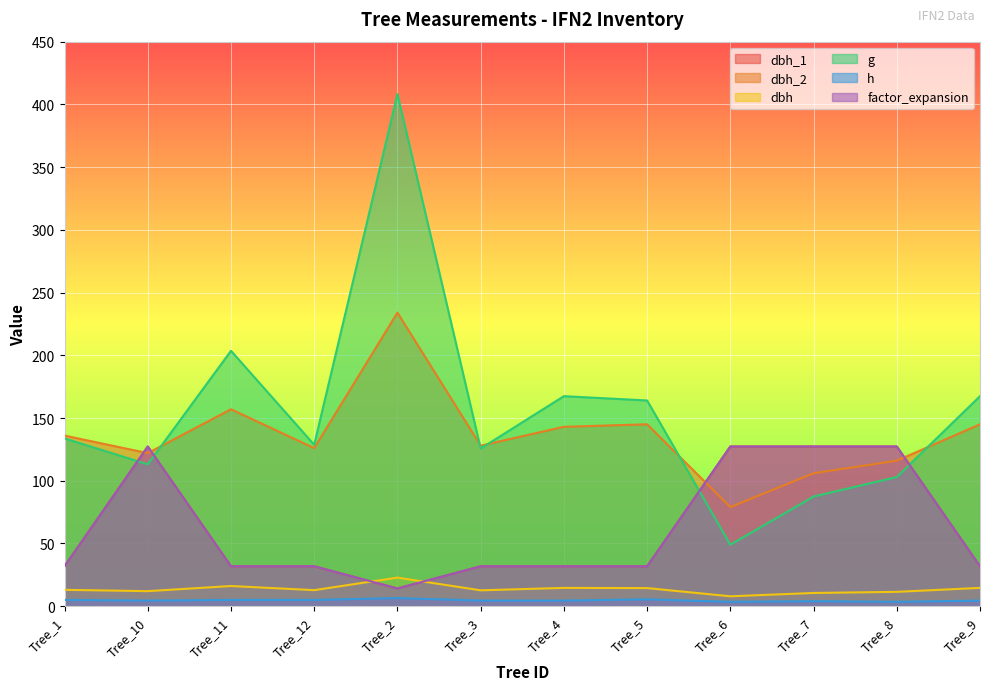

What is the label of the 3rd point from the left?

Tree_11